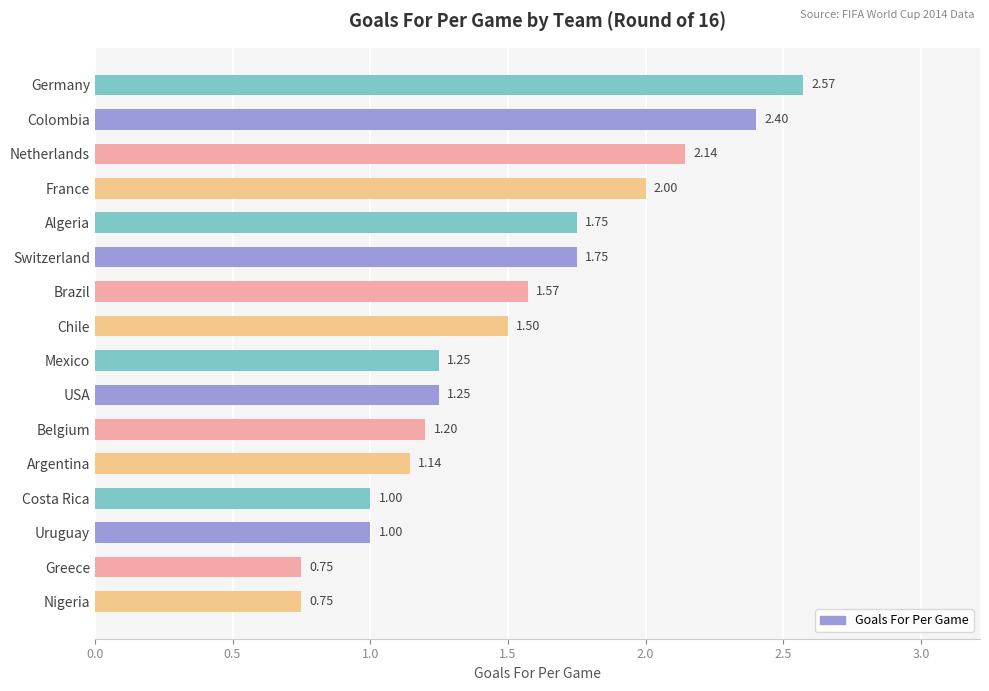

What is the change in value from Algeria to USA?

-0.5